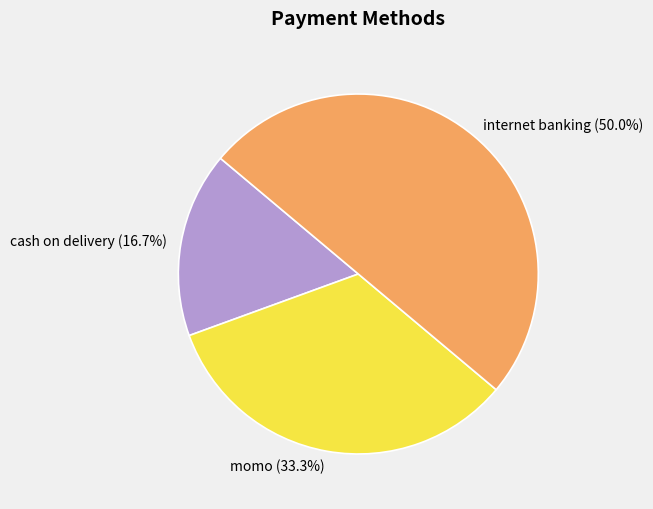

Rank the categories by value from highest to lowest.

internet banking, momo, cash on delivery